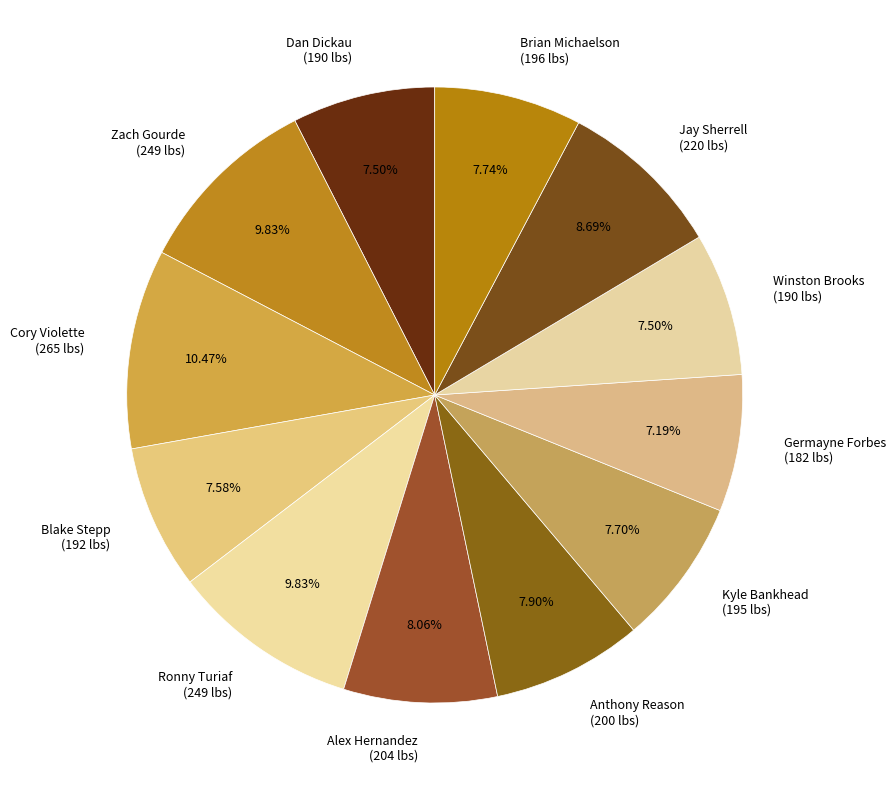

To the nearest percent, what is the average slice percentage?

8%